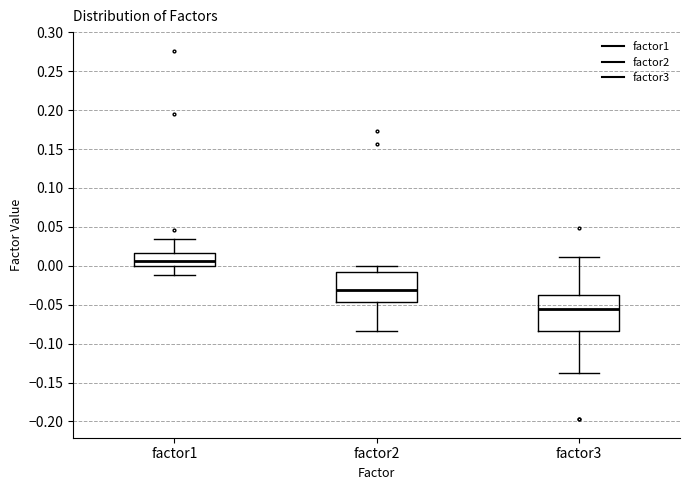

Reading left to right, read every box against the y-axis: the position of its median line, the range the box covers, and the ends of its whiskers. The values are not printed on the chart, so give them approximately, as read against the axis.

factor1: median 0.005, box 0.000 to 0.015, whiskers -0.010 to 0.035
factor2: median -0.030, box -0.045 to -0.010, whiskers -0.085 to 0.000
factor3: median -0.055, box -0.085 to -0.035, whiskers -0.140 to 0.010